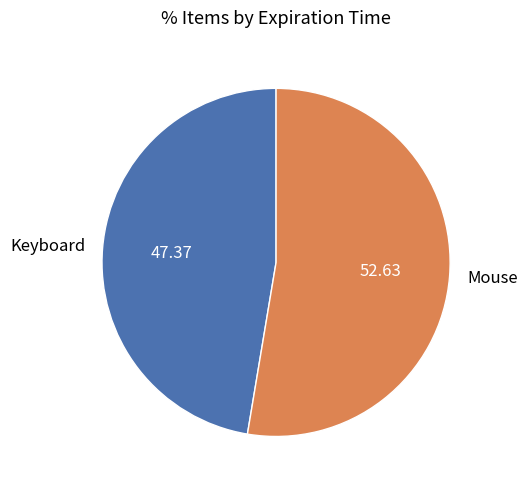

Do Keyboard and Mouse together represent more than half of the pie?

Yes